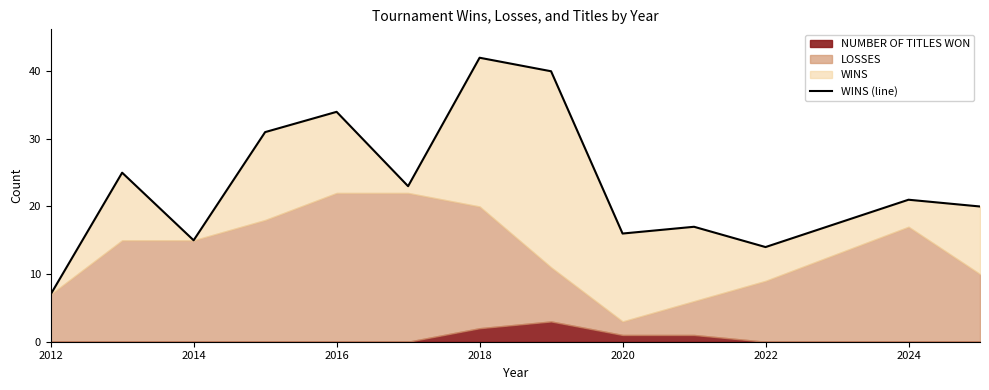

How many interior local valleys (lower than both neighbors) does the data have?

4